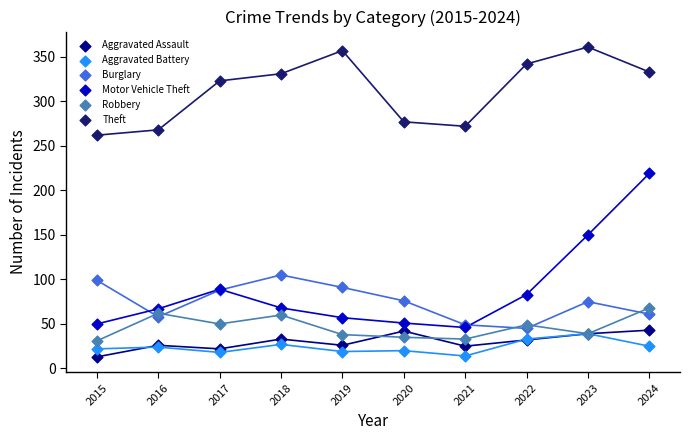

What are all the series names shown in the legend?

Aggravated Assault, Aggravated Battery, Burglary, Motor Vehicle Theft, Robbery, Theft